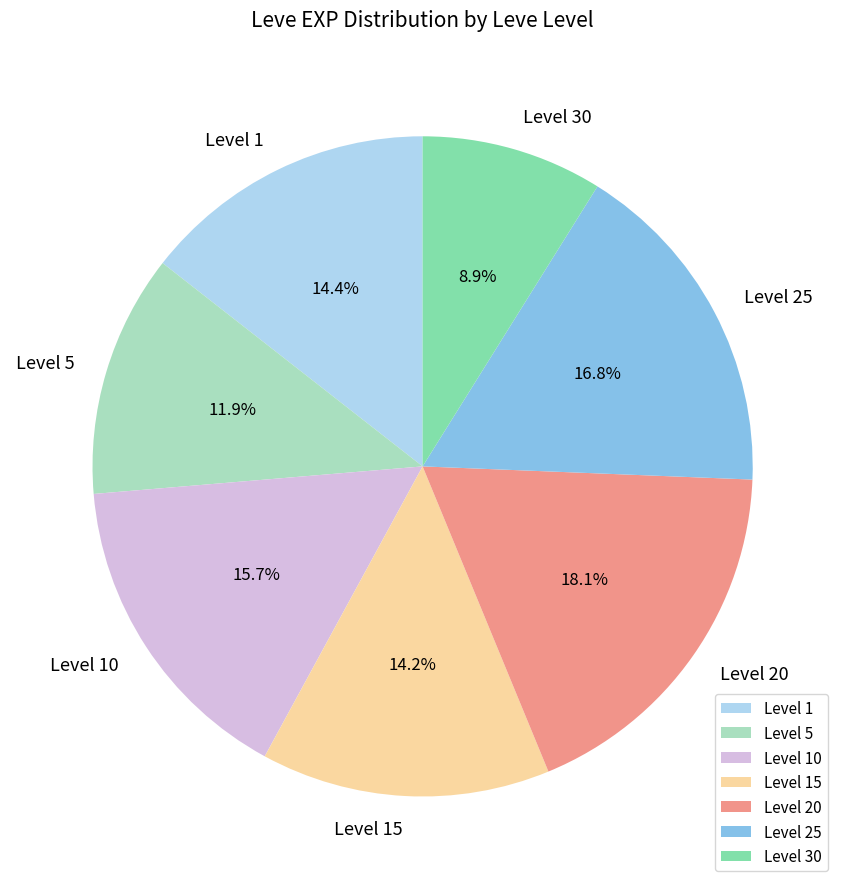

Is Level 30 the majority of the pie?

No